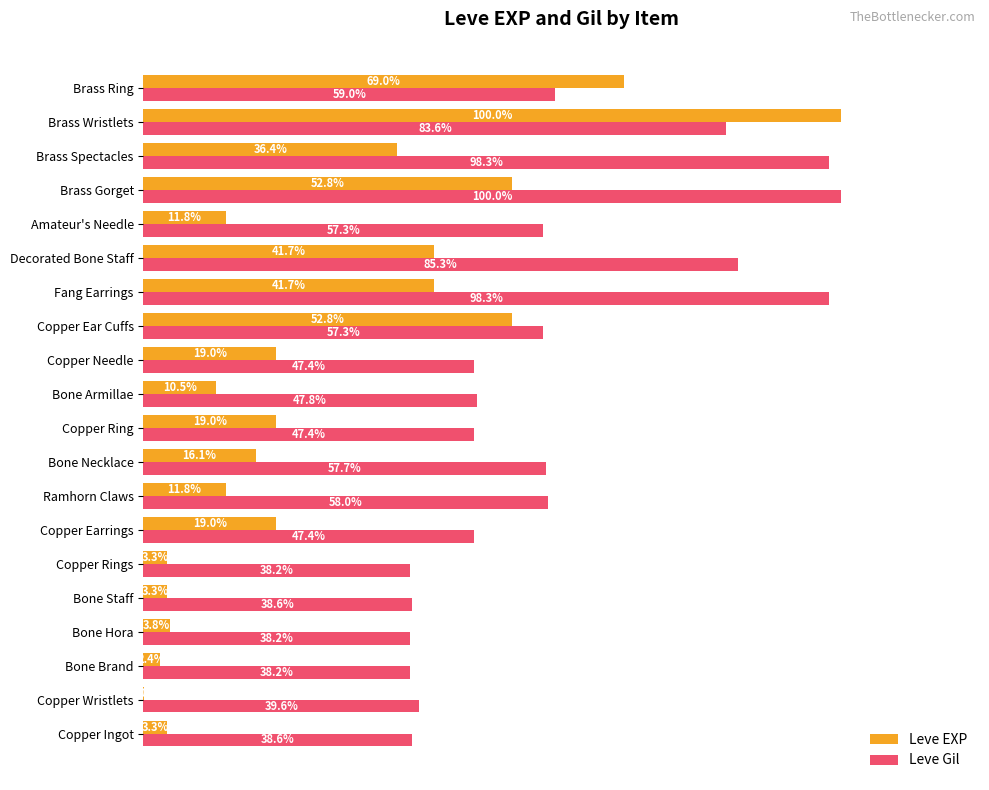

At which label is Leve Gil closest to 69?

Brass Ring